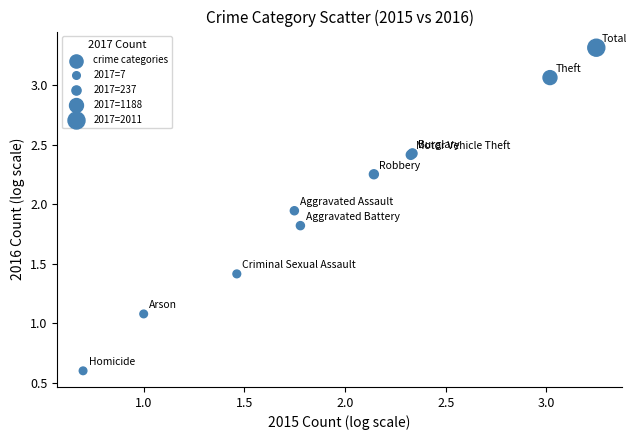

What Y value in the scatter plot is closest to 1?

1.1